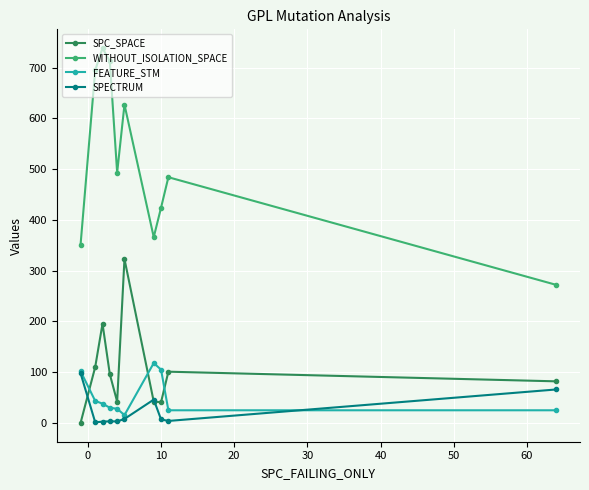

How many lines are shown in the chart?

4